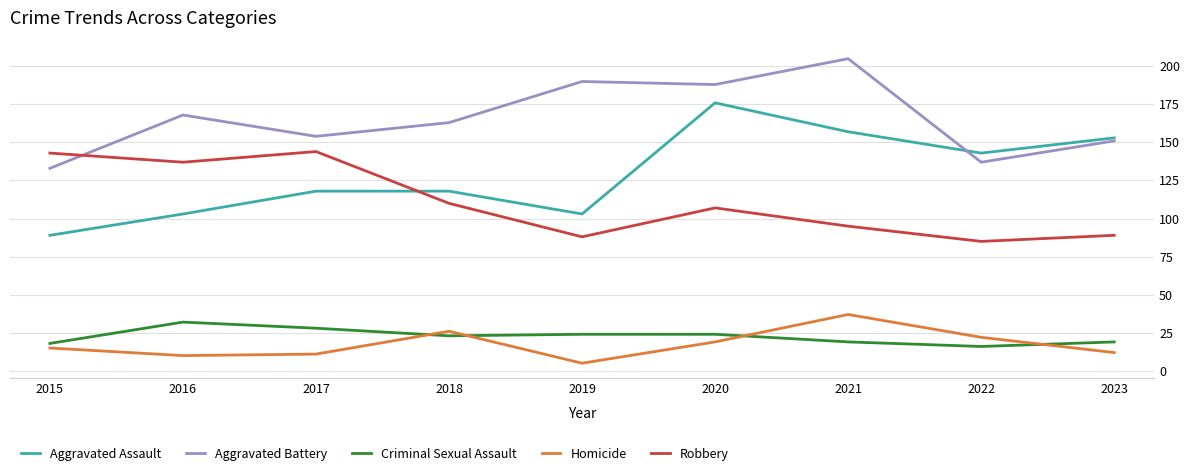

What is the minimum value shown in the chart?

5